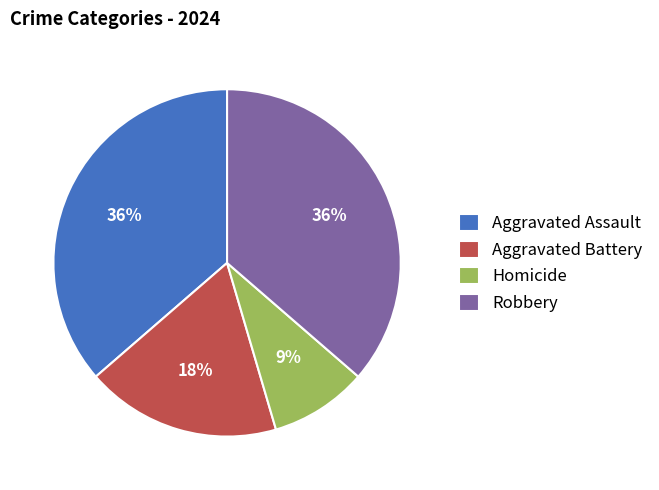

What is the smallest slice in the pie chart?

Homicide